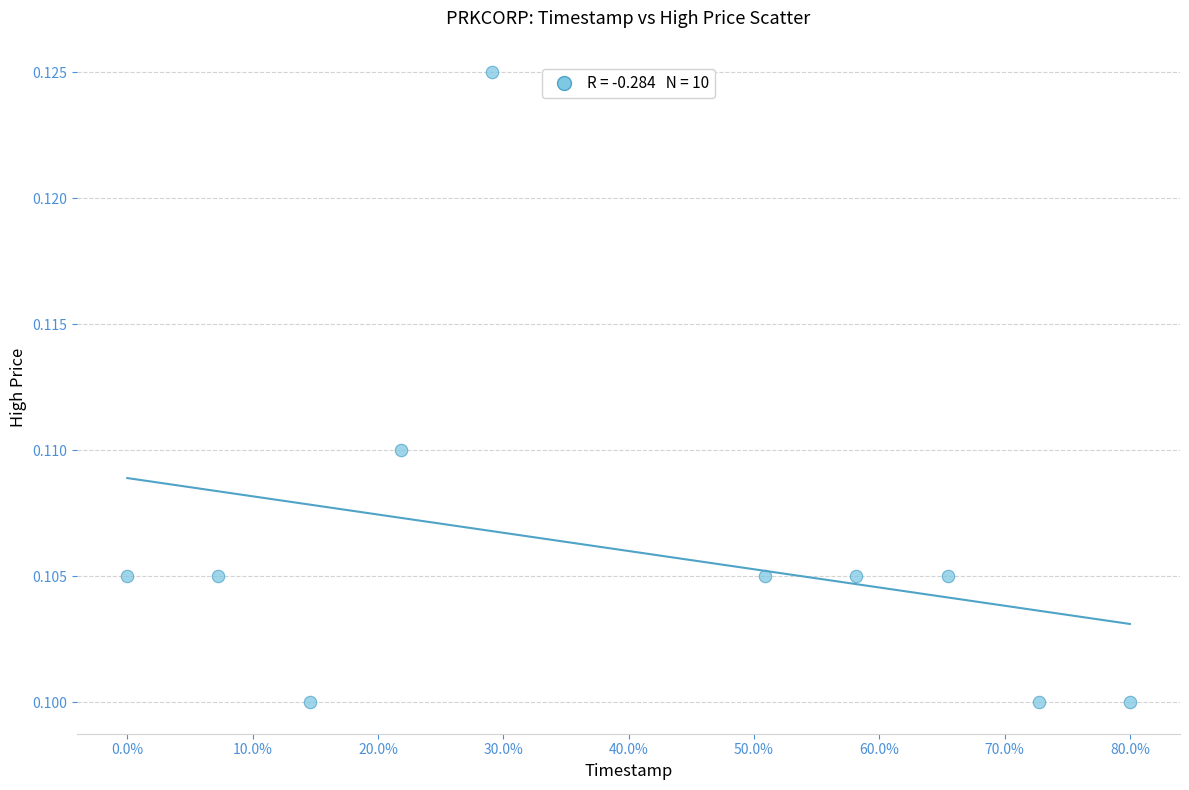

What is the average X value?

40.0